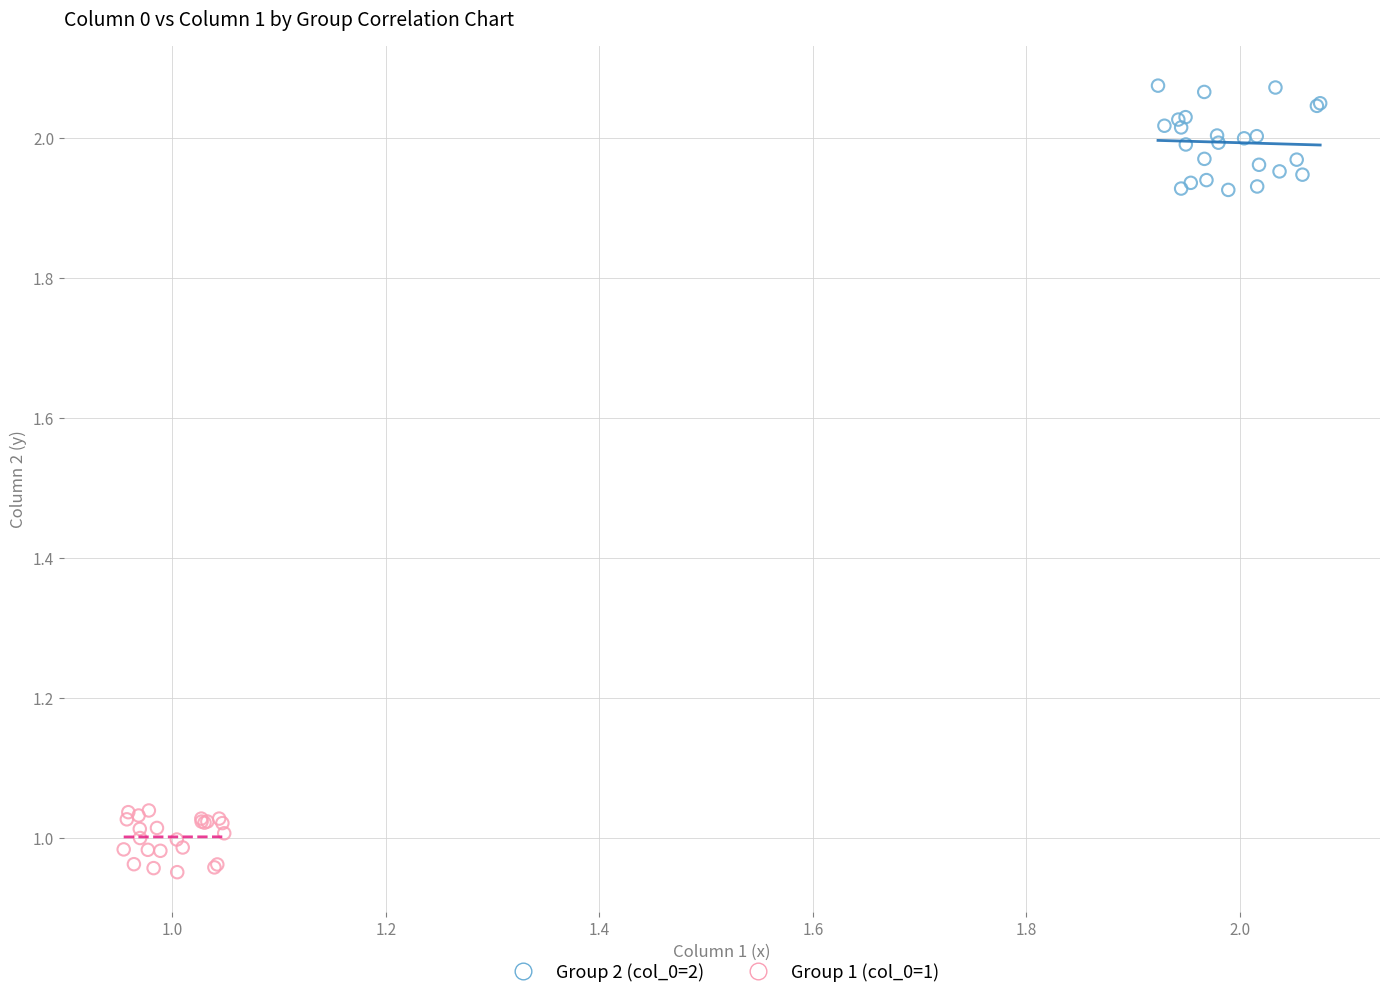

Which series reaches the minimum Y coordinate?

Group 1 (col_0=1)